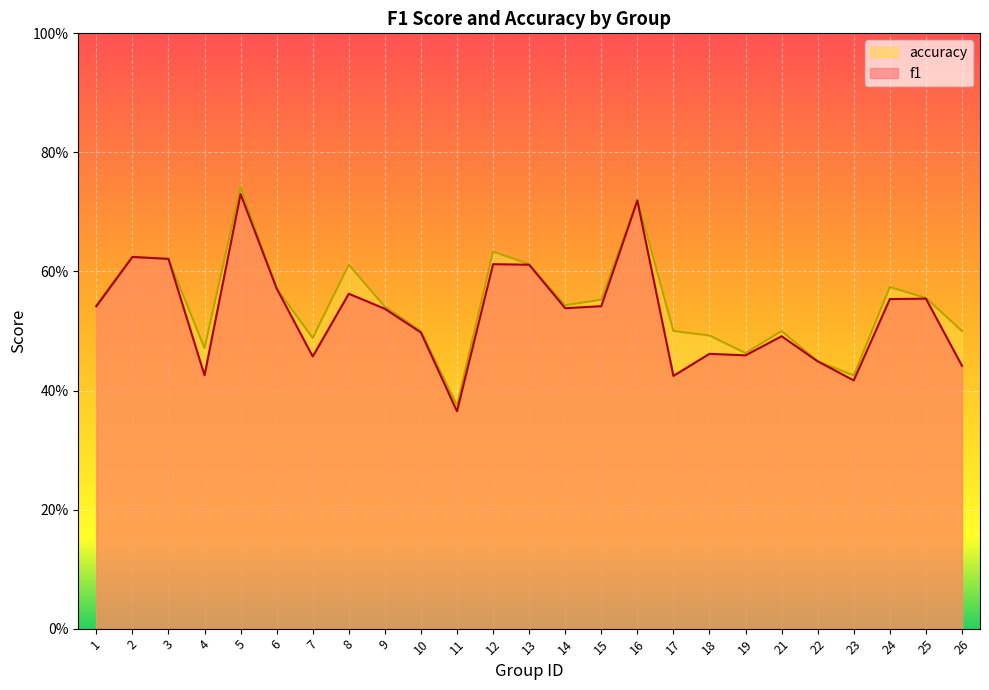

Rank the series by their average value, from lowest to highest.

f1, accuracy